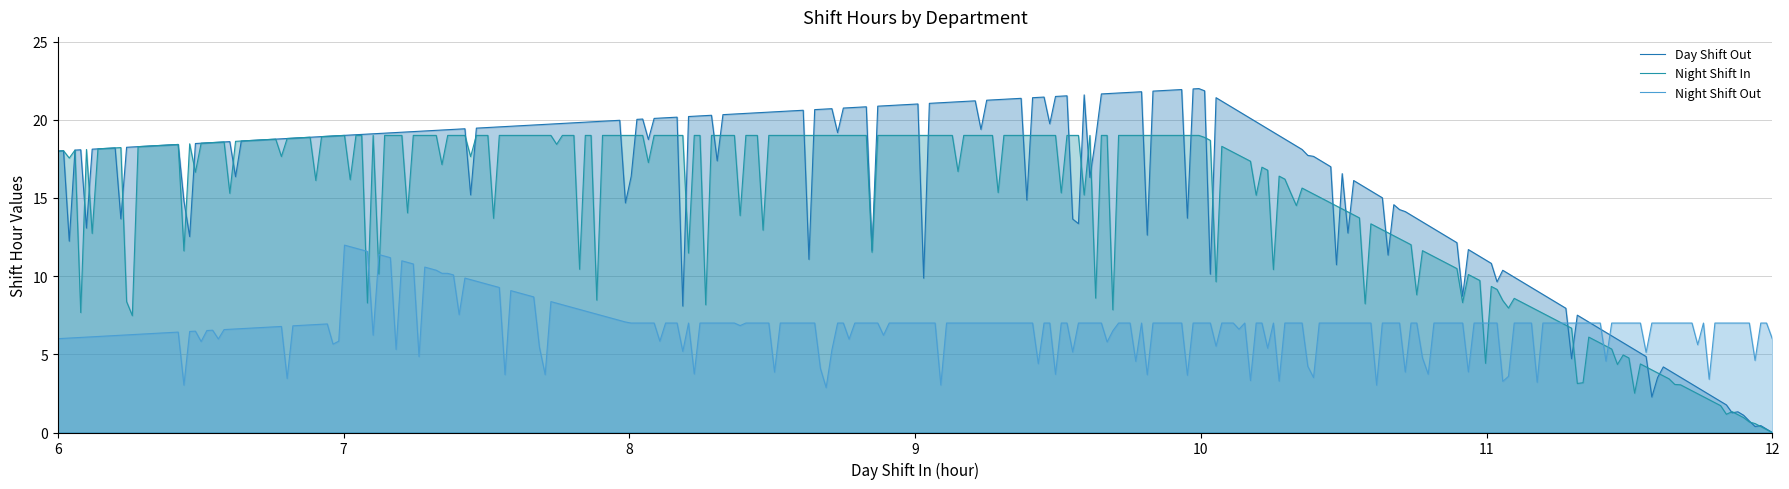

How many lines are shown in the chart?

3